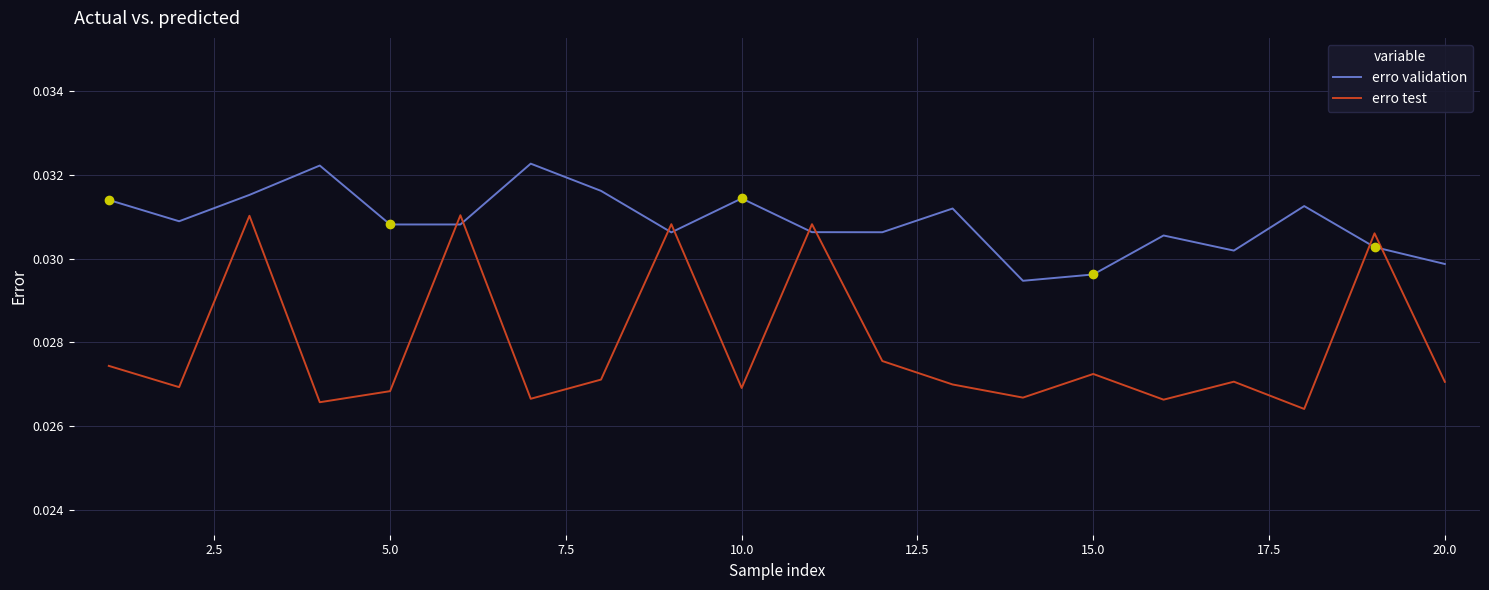

List the series in order of their overall mean, lowest first.

erro test, erro validation